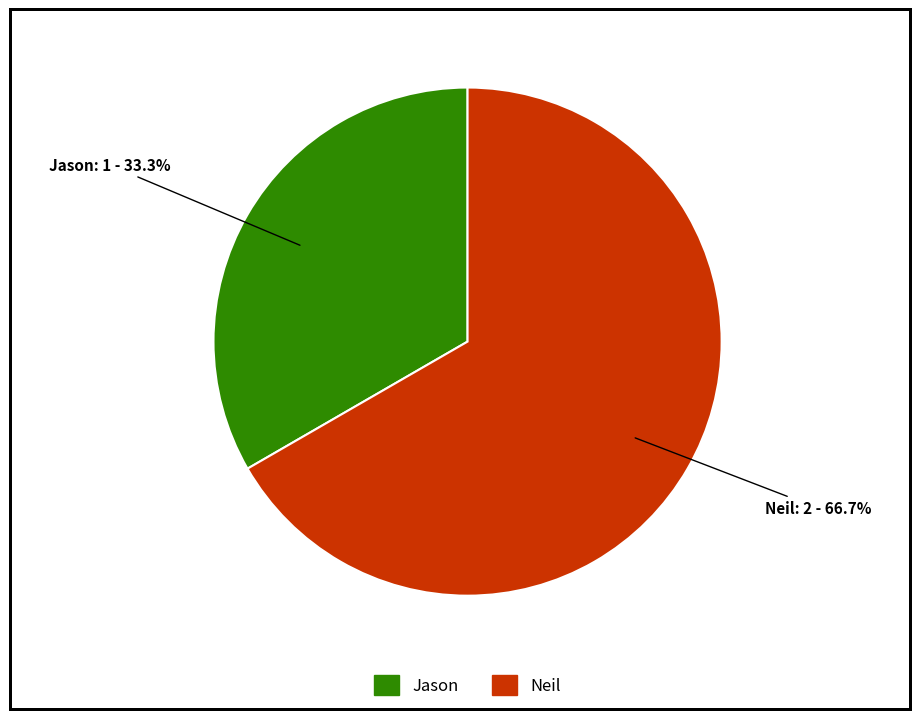

How many slices are in this pie chart?

2